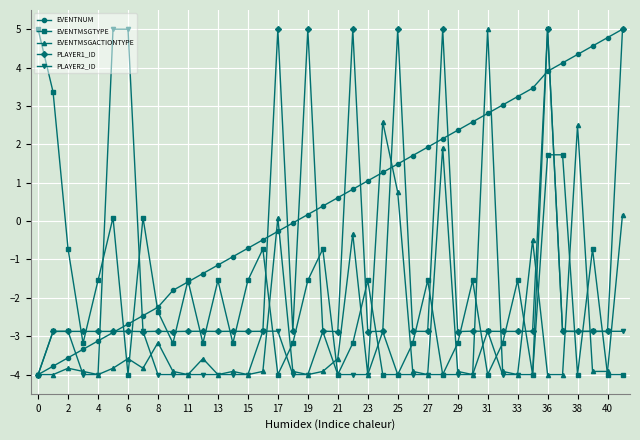

Which series has the largest total across all categories?

EVENTNUM